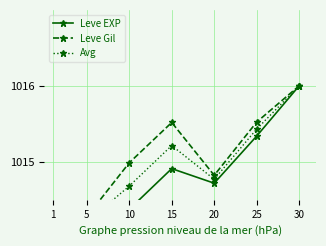

What value does the Leve EXP series have at 20?

1014.7